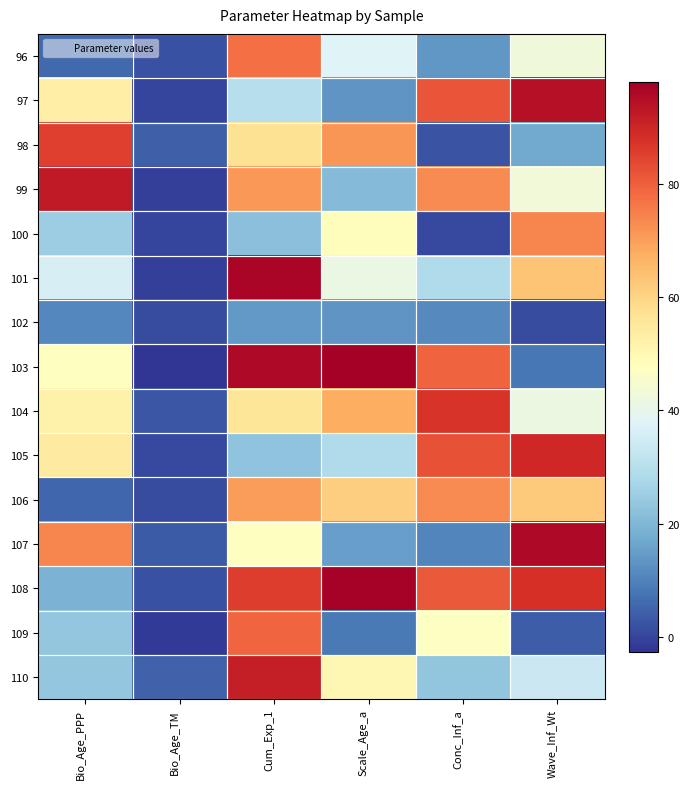

Between Bio_Age_TM and Wave_Inf_Wt, which is larger?

Wave_Inf_Wt